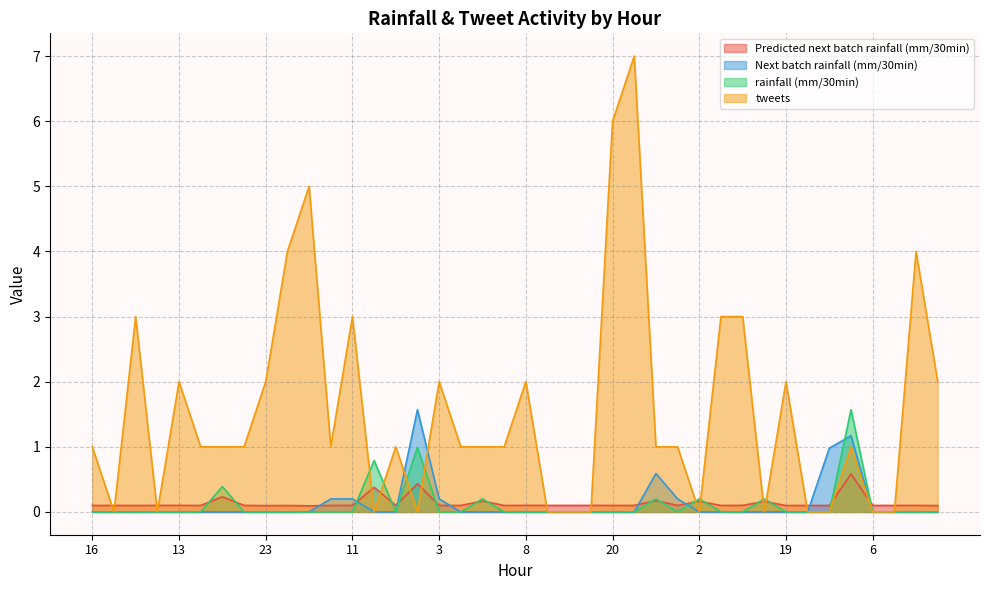

List the series in order of their peak value, highest first.

tweets, Next batch rainfall (mm/30min), rainfall (mm/30min), Predicted next batch rainfall (mm/30min)